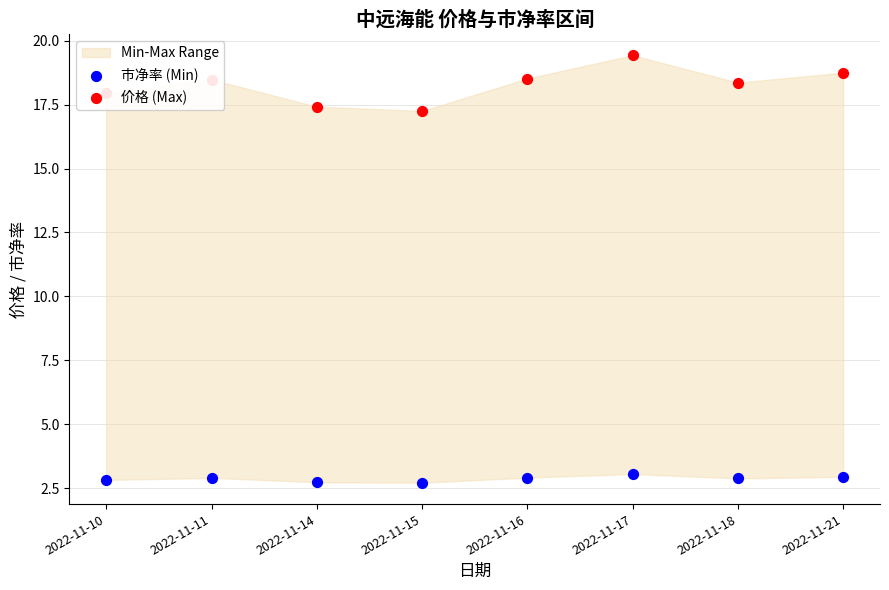

Which series reaches the maximum Y coordinate?

价格 (Max)